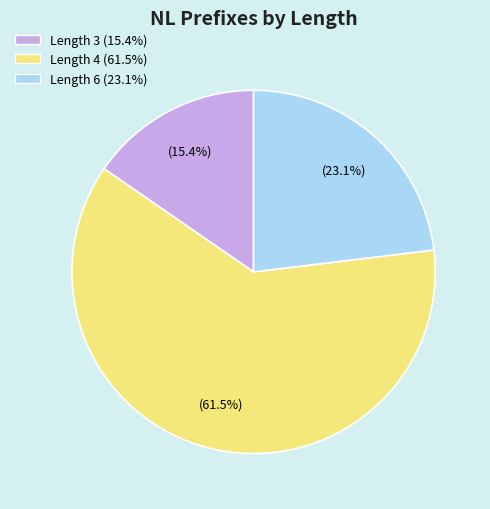

Is there a majority slice in this chart?

Yes